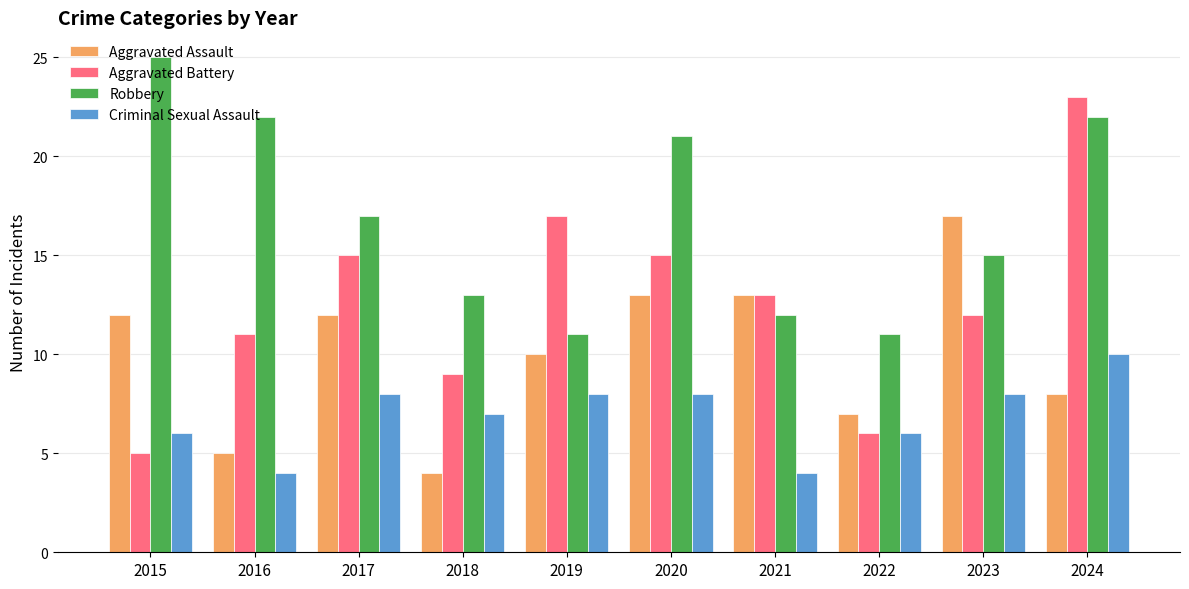

Reading left to right, what are all the values shown in this chart?

Aggravated Assault: 12	5	12	4	10	13	13	7	17	8
Aggravated Battery: 5	11	15	9	17	15	13	6	12	23
Robbery: 25	22	17	13	11	21	12	11	15	22
Criminal Sexual Assault: 6	4	8	7	8	8	4	6	8	10